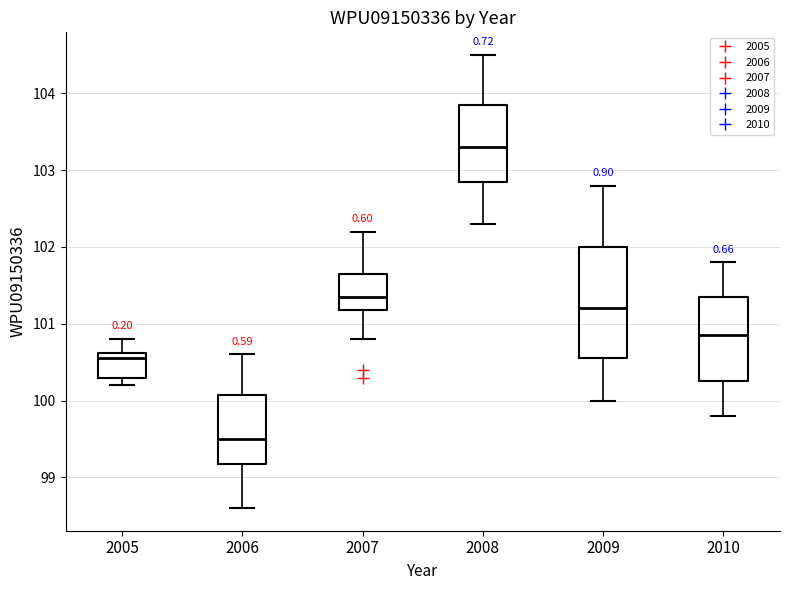

Reading left to right, read every box against the y-axis: the position of its median line, the range the box covers, and the ends of its whiskers. The values are not printed on the chart, so give them approximately, as read against the axis.

2005: median 100.6 (just below the box's upper edge), box 100.3 to 100.6, whiskers 100.2 to 100.8
2006: median 99.5, box 99.2 to 100.1, whiskers 98.6 to 100.6
2007: median 101.4, box 101.2 to 101.7, whiskers 100.8 to 102.2
2008: median 103.3, box 102.9 to 103.9, whiskers 102.3 to 104.5
2009: median 101.2, box 100.6 to 102.0, whiskers 100.0 to 102.8
2010: median 100.9, box 100.3 to 101.4, whiskers 99.8 to 101.8